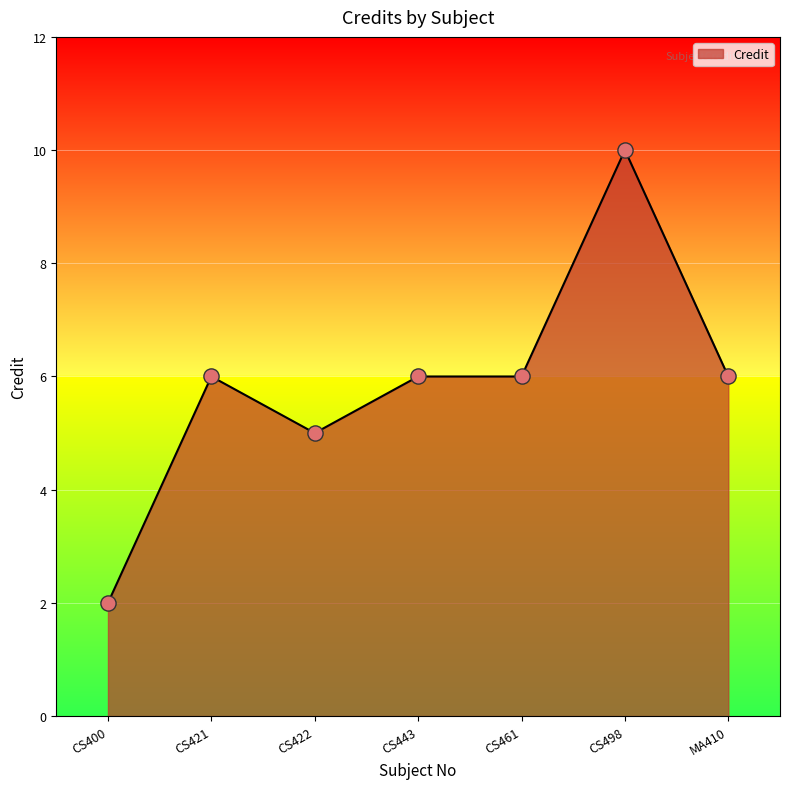

Which has a higher value, CS498 or CS422?

CS498